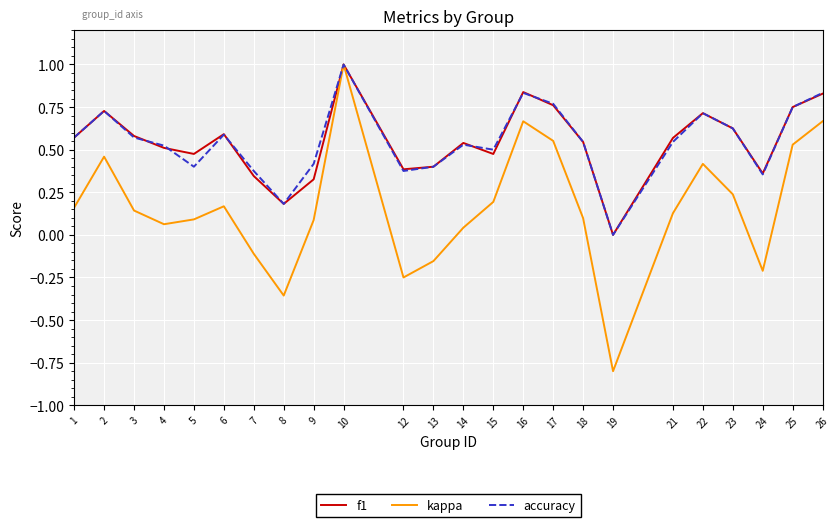

Is it true that kappa equals 0.1 at 6?

False